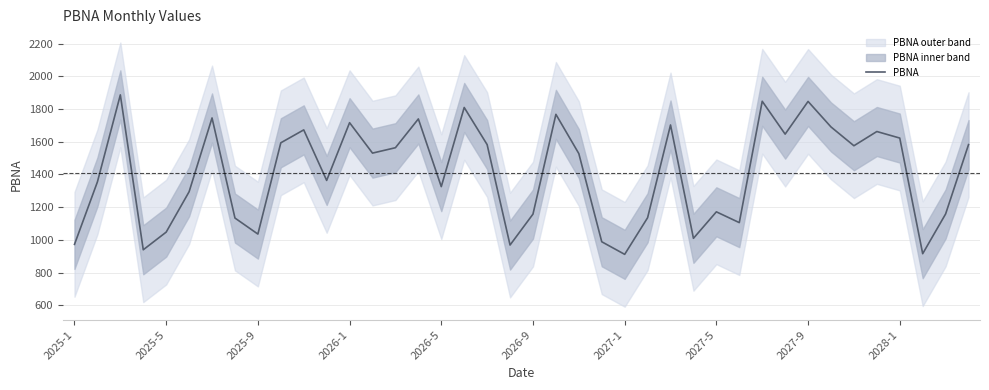

What is the value of the 20th point from the left?

968